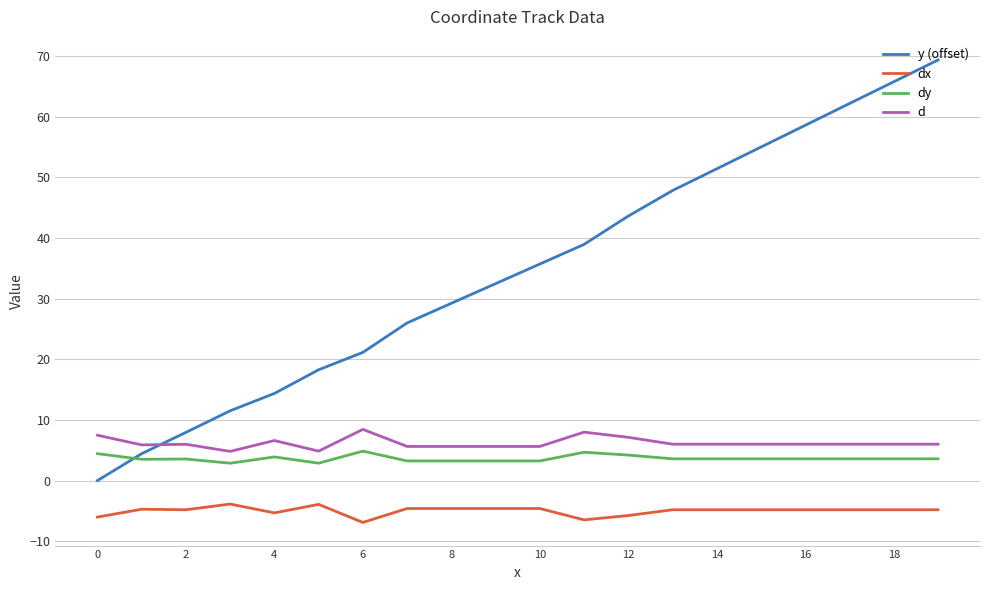

How many intersections are there between d and y (offset)?

1